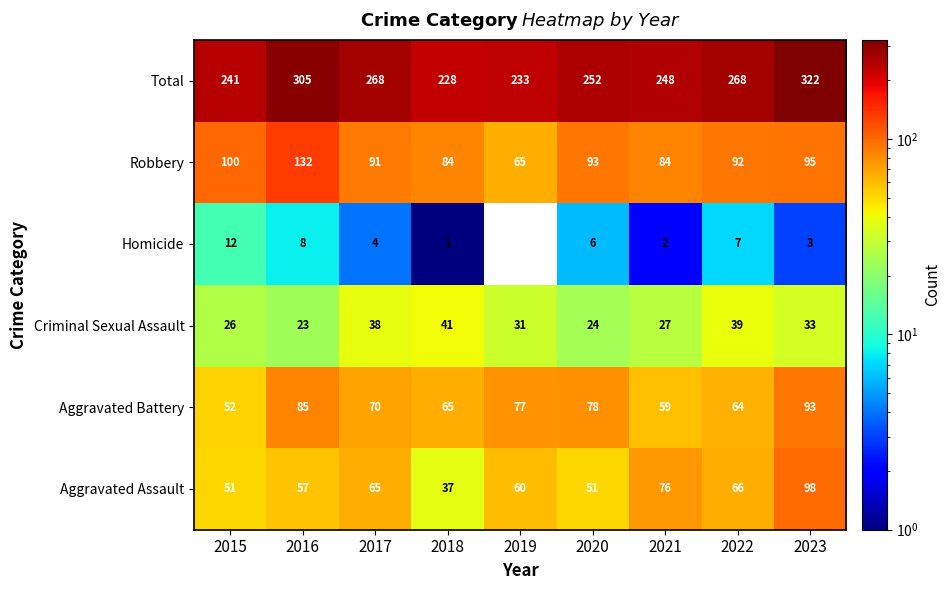

At 2015, list the series in order from largest to smallest.

Total, Robbery, Aggravated Battery, Aggravated Assault, Criminal Sexual Assault, Homicide